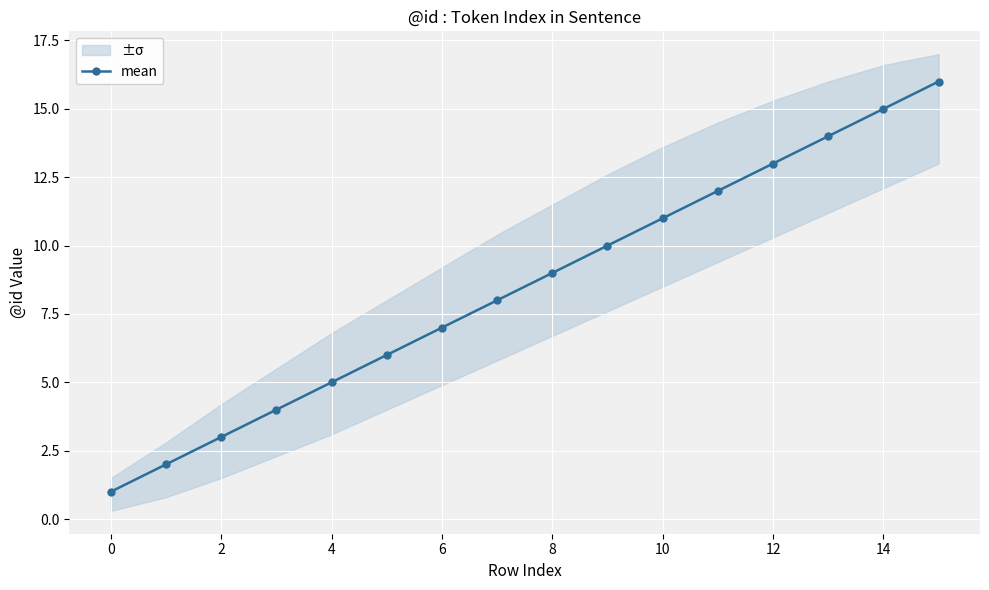

What is the average value?

8